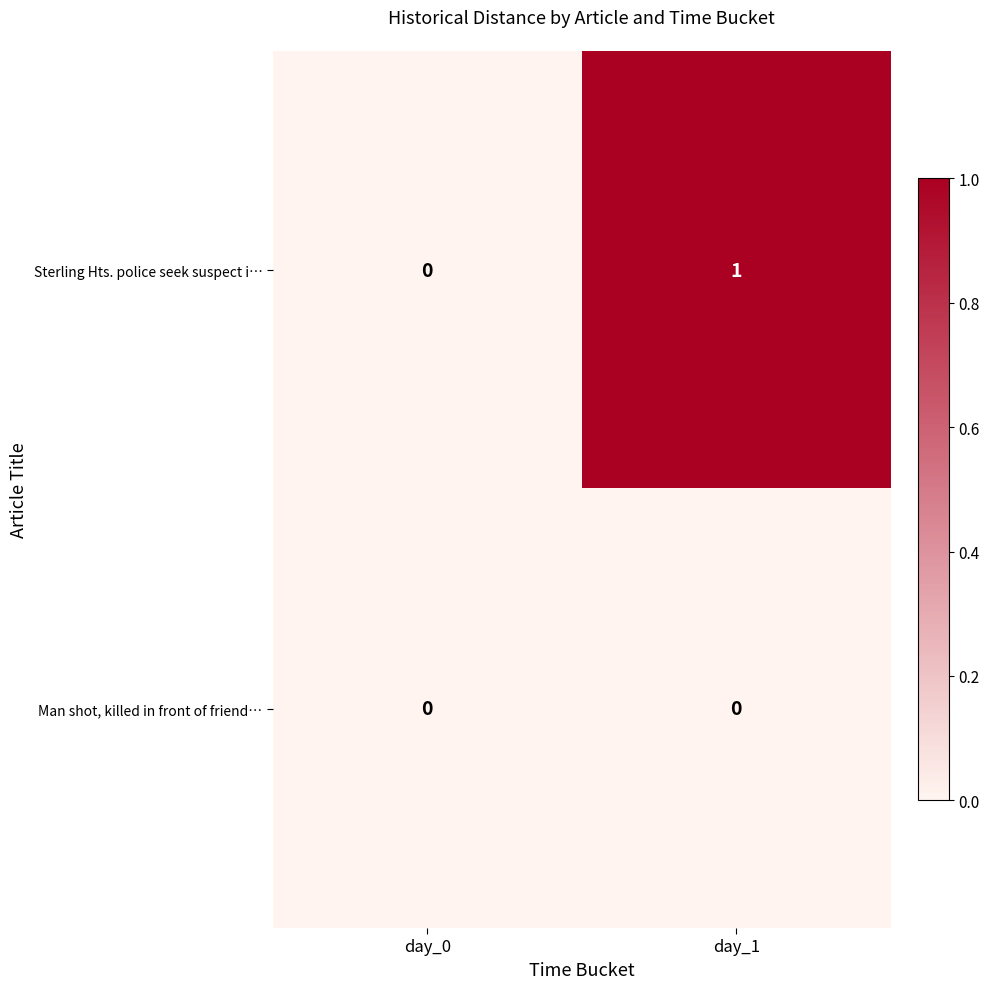

Count the number of data series in this chart.

2